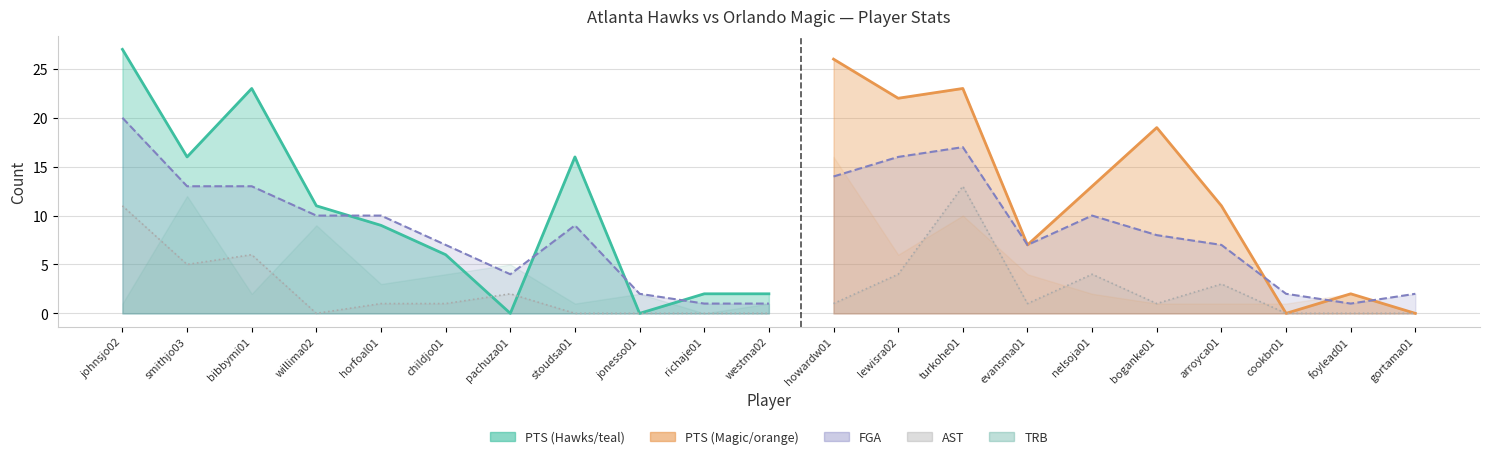

What is the spread (max minus min) of values at turkohe01?

14